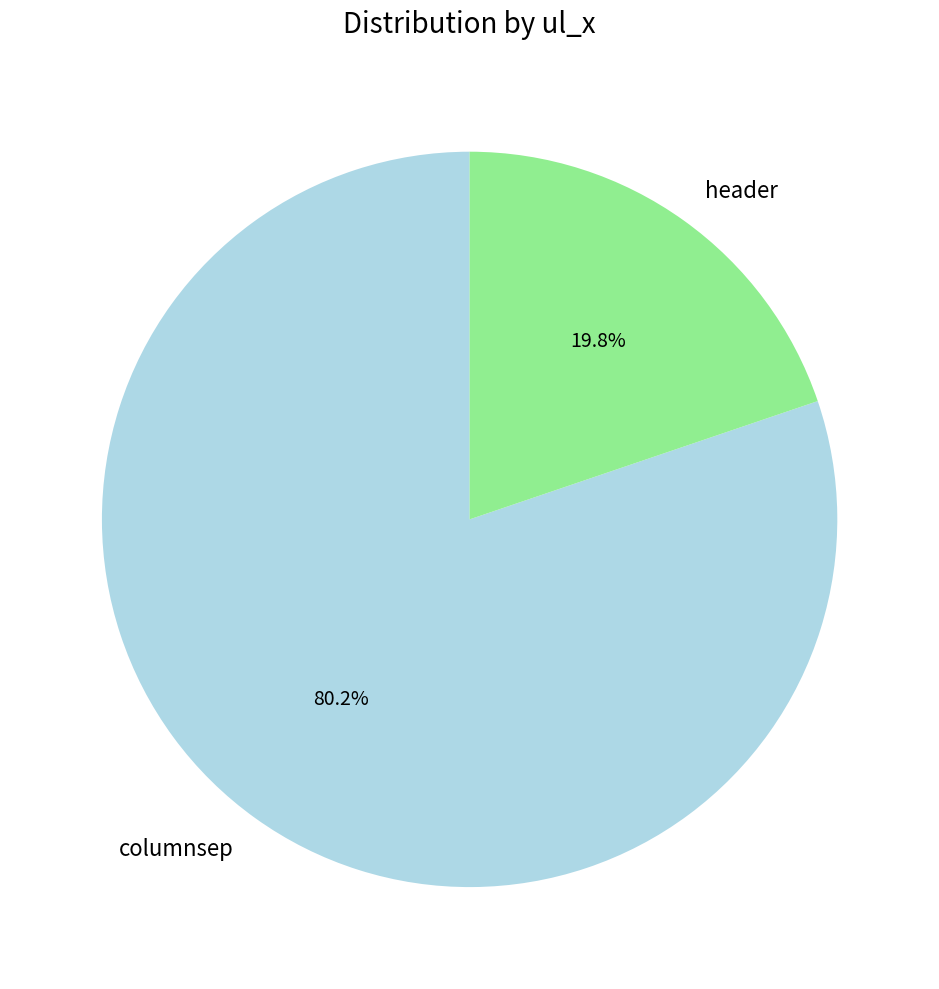

What percentage is the header slice, to the nearest percent?

20%